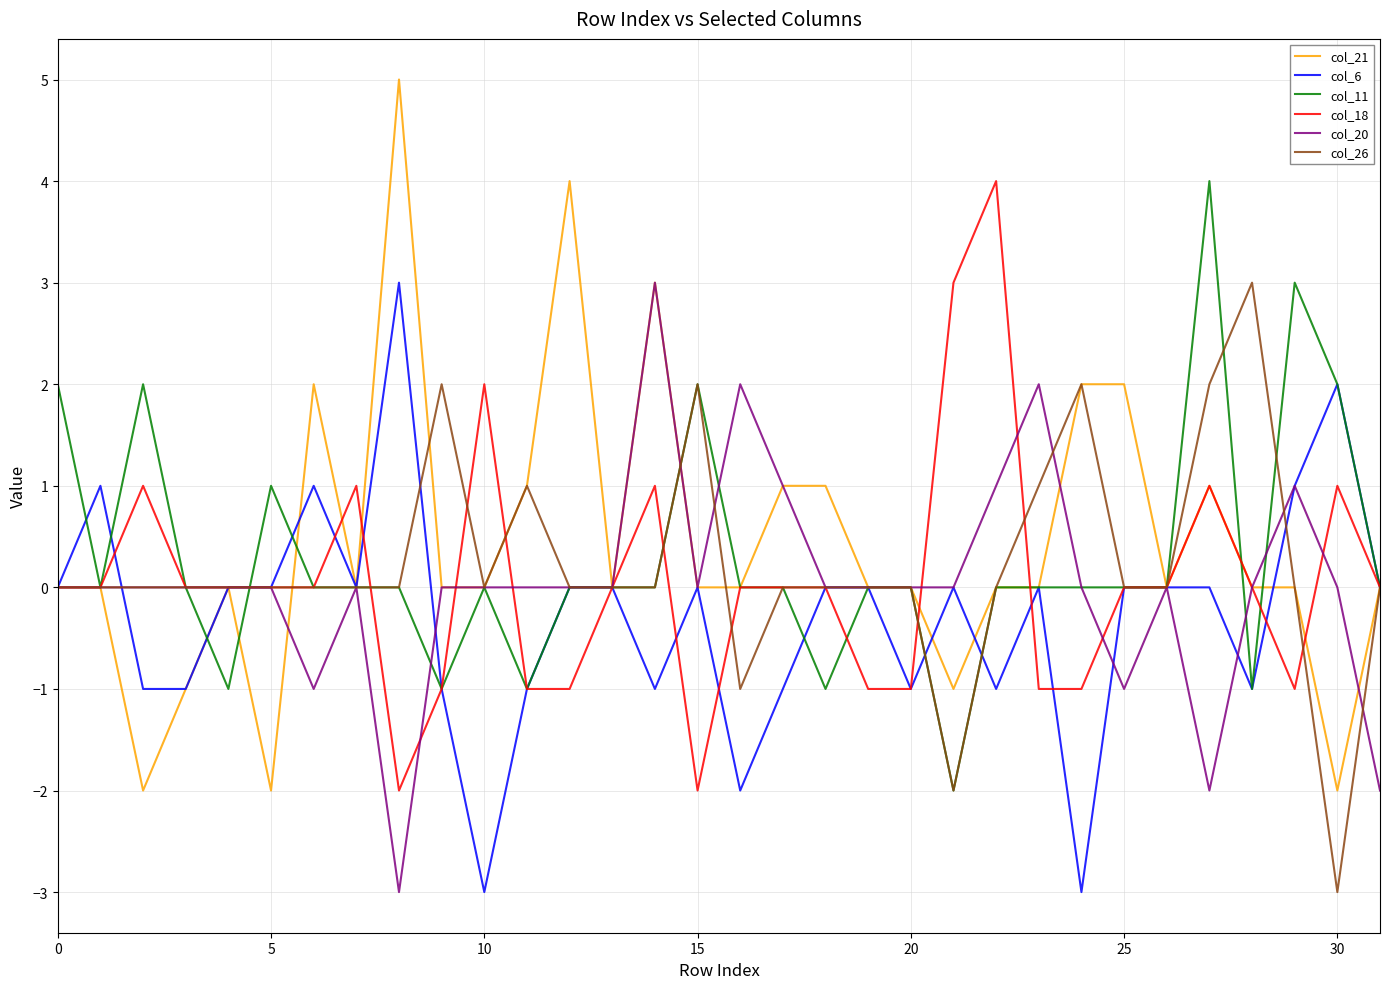

What is the highest value of the col_18 series?

4